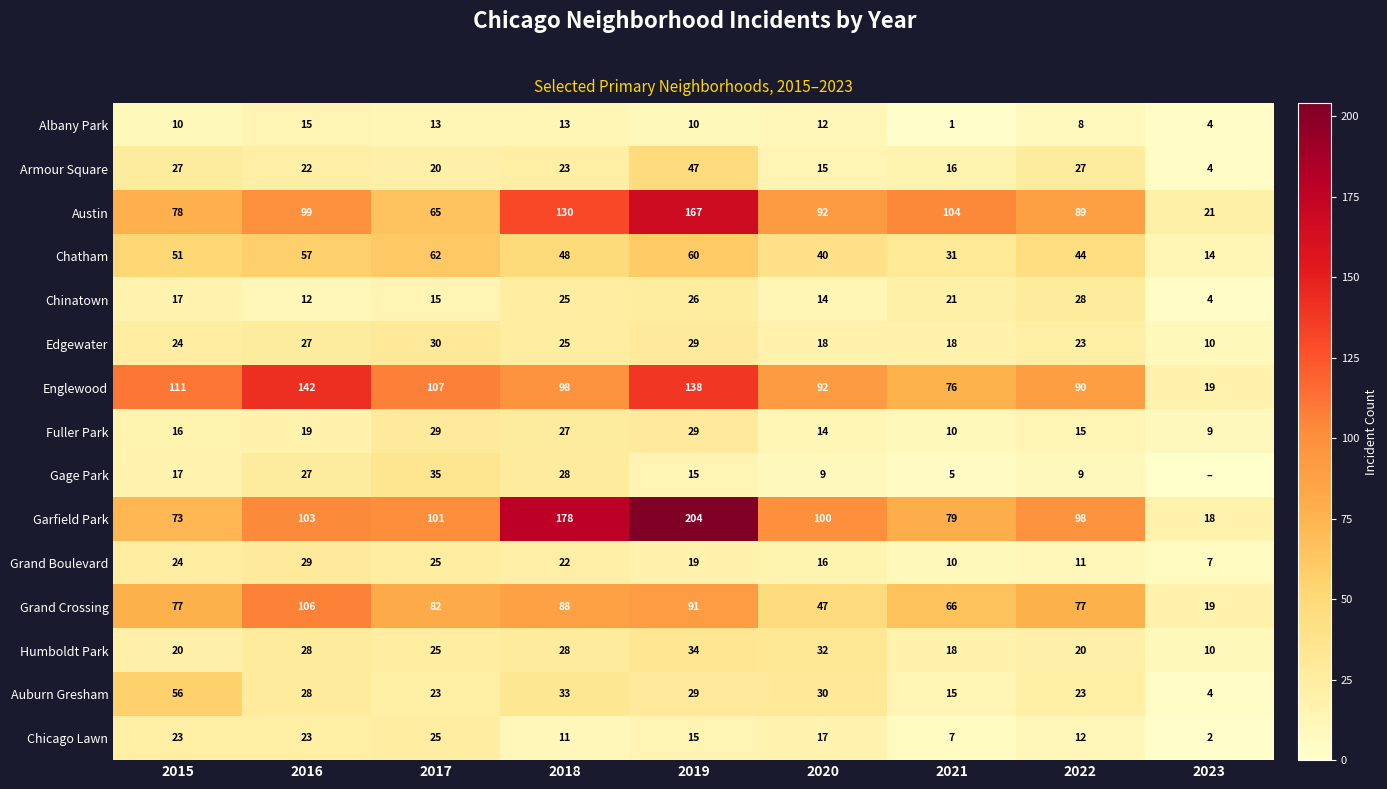

What is the sum of all Humboldt Park values?

215